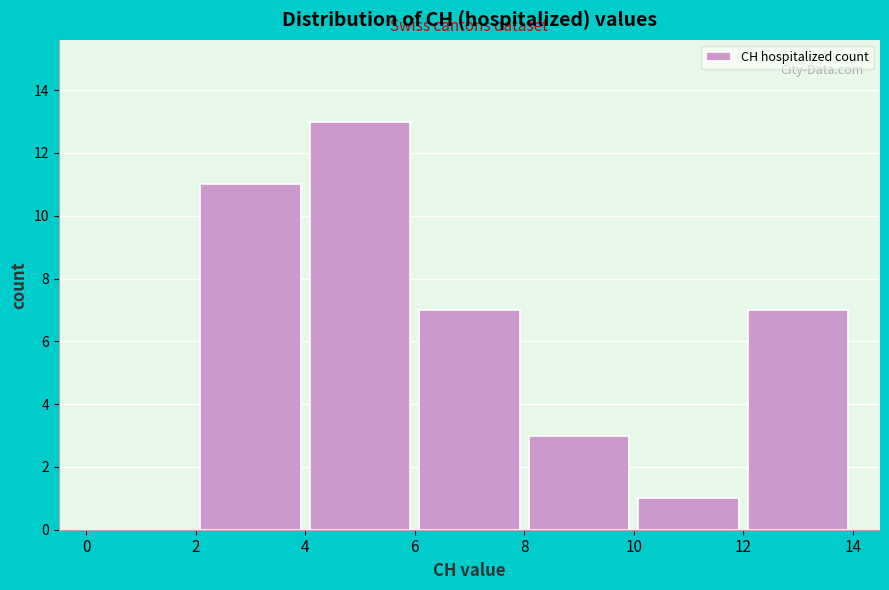

Over which range of the x-axis is the bar tallest?

4 to 6